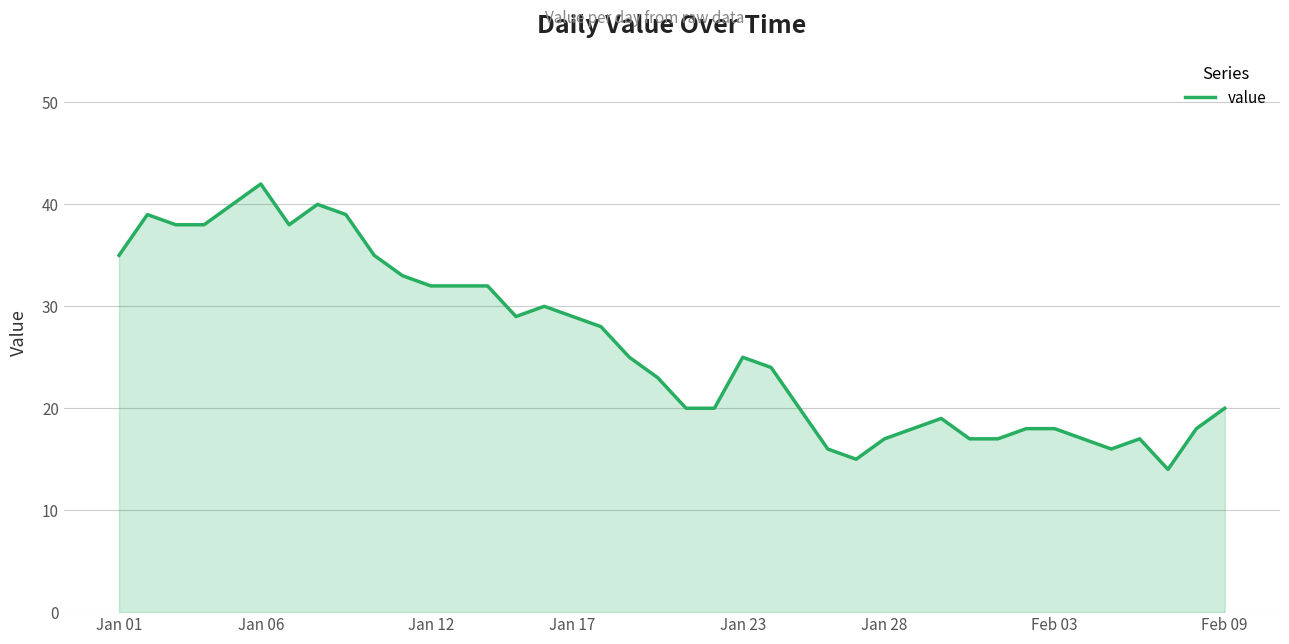

What is the greatest value displayed?

42